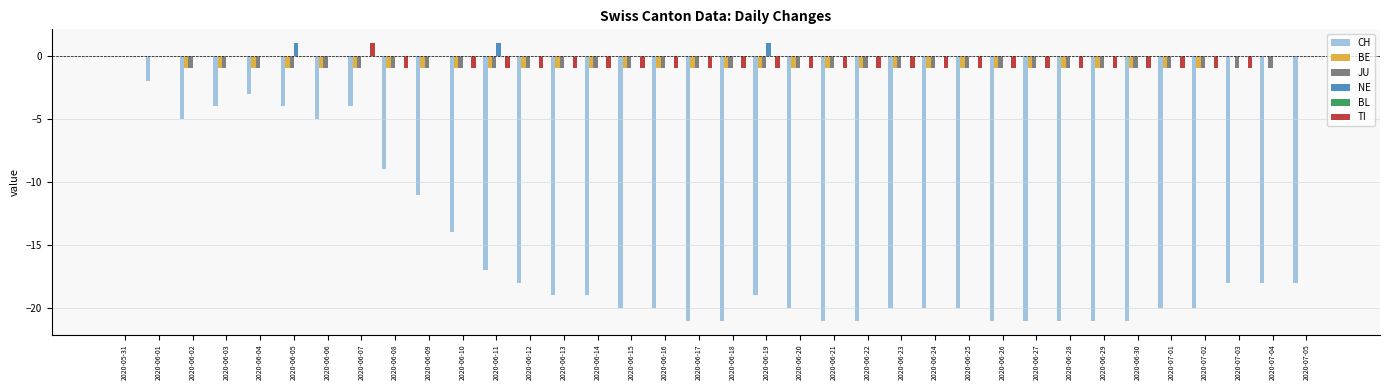

What is the sum of all JU values?

-33